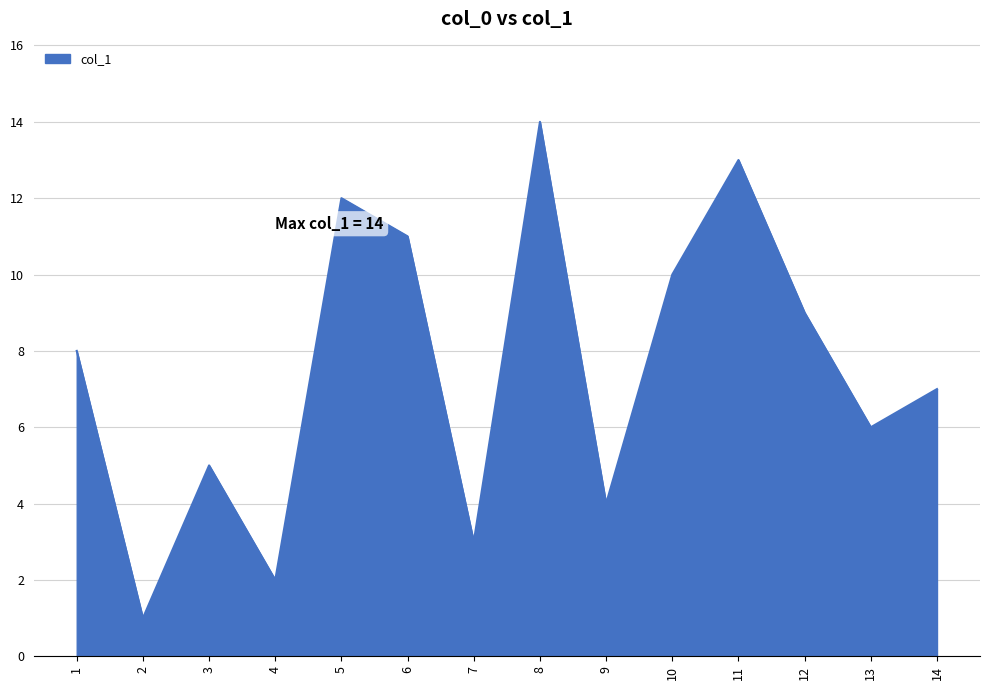

Which category has the highest value across all series?

8